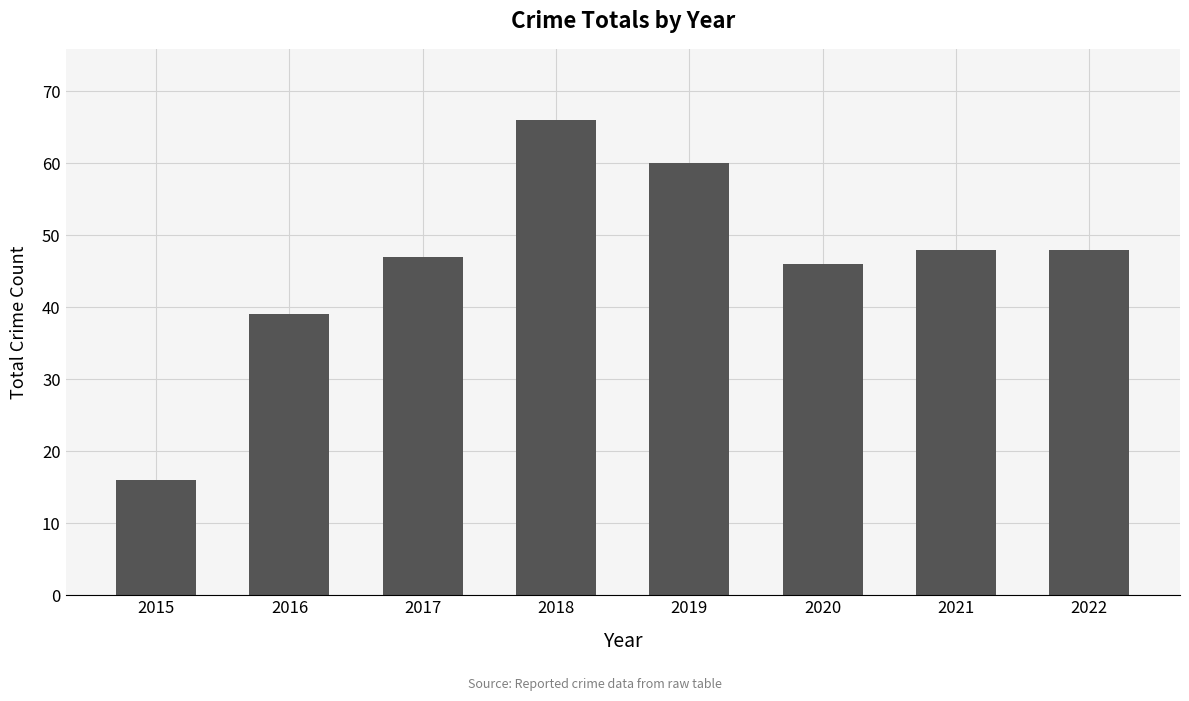

Are the bars grouped side by side (vs. stacked)?

No